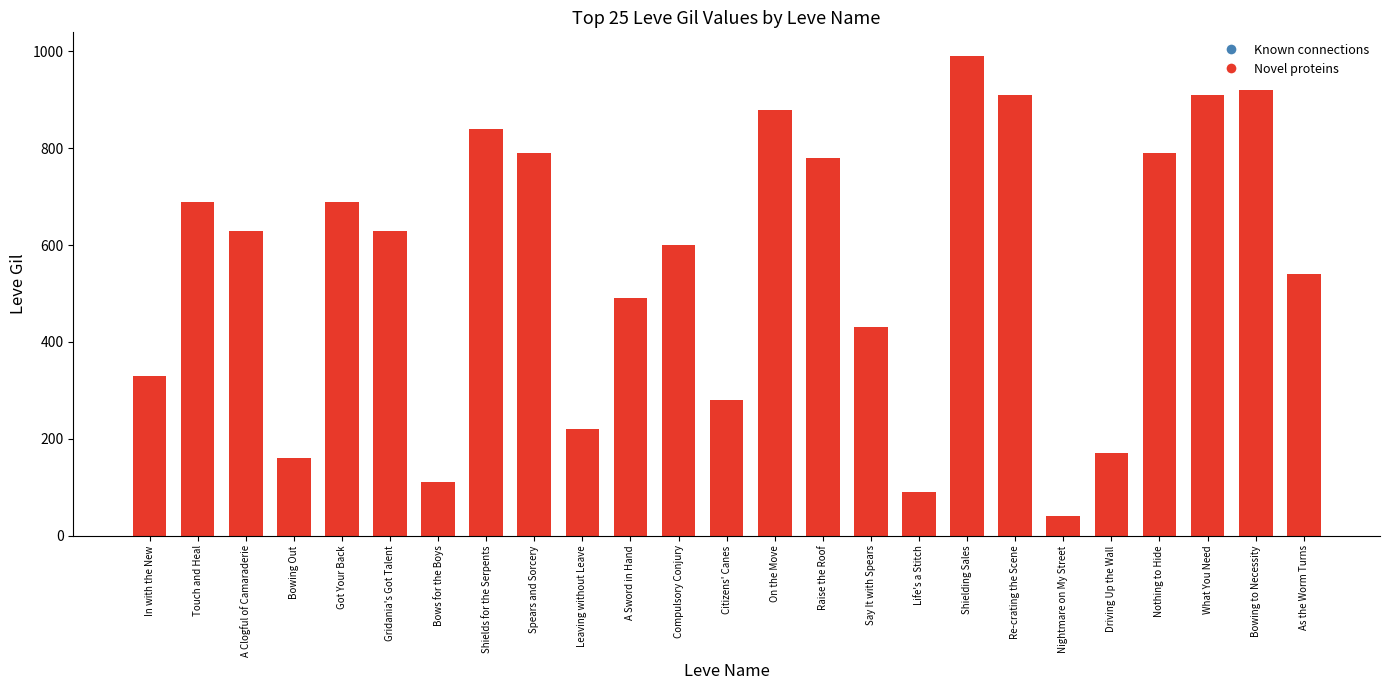

What is the value of the 7th bar from the left?

110